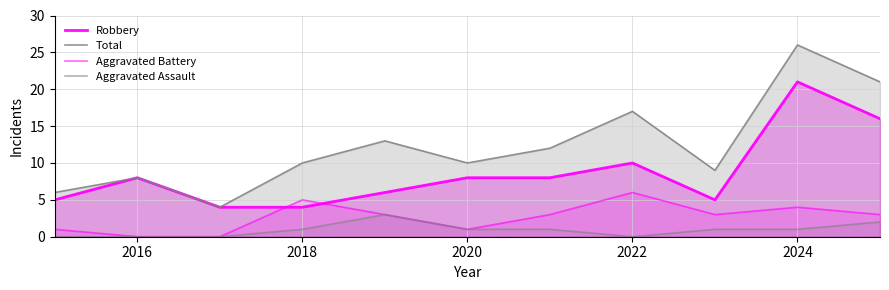

True or false: Aggravated Battery and Aggravated Assault cross at least once.

False